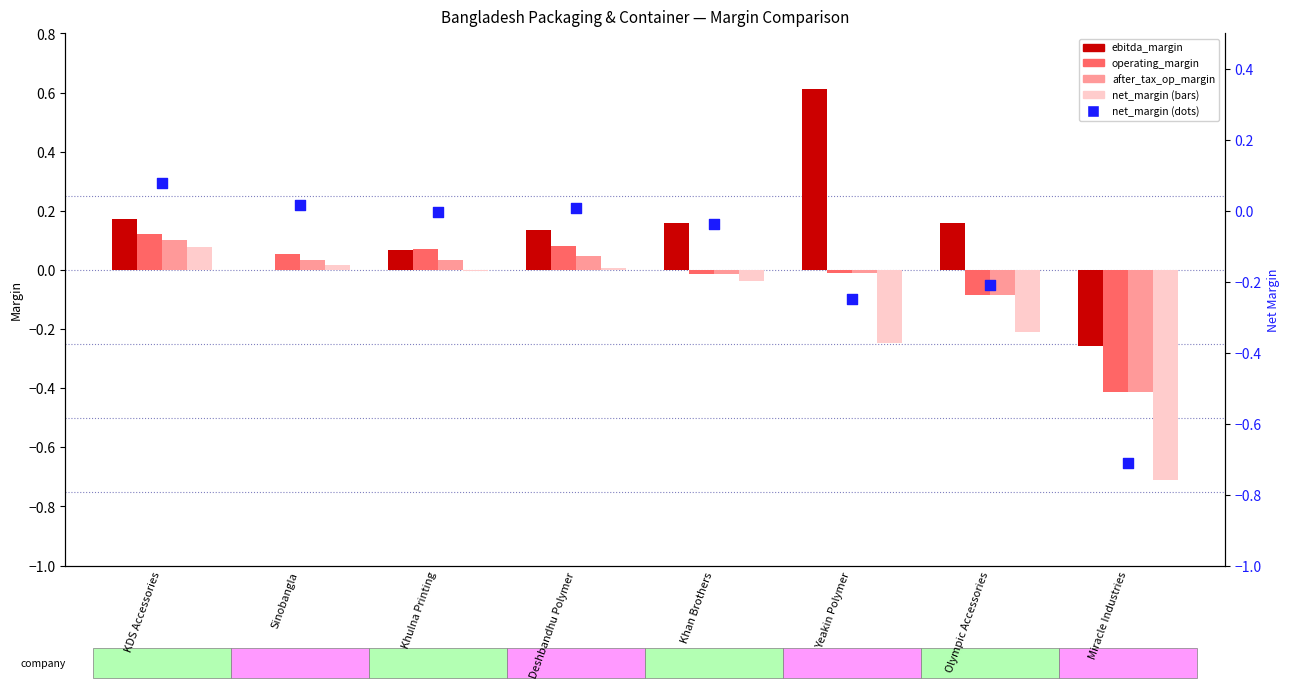

Is the value of net_margin at Khan Brothers greater than the value of operating_margin at Yeakin Polymer?

No